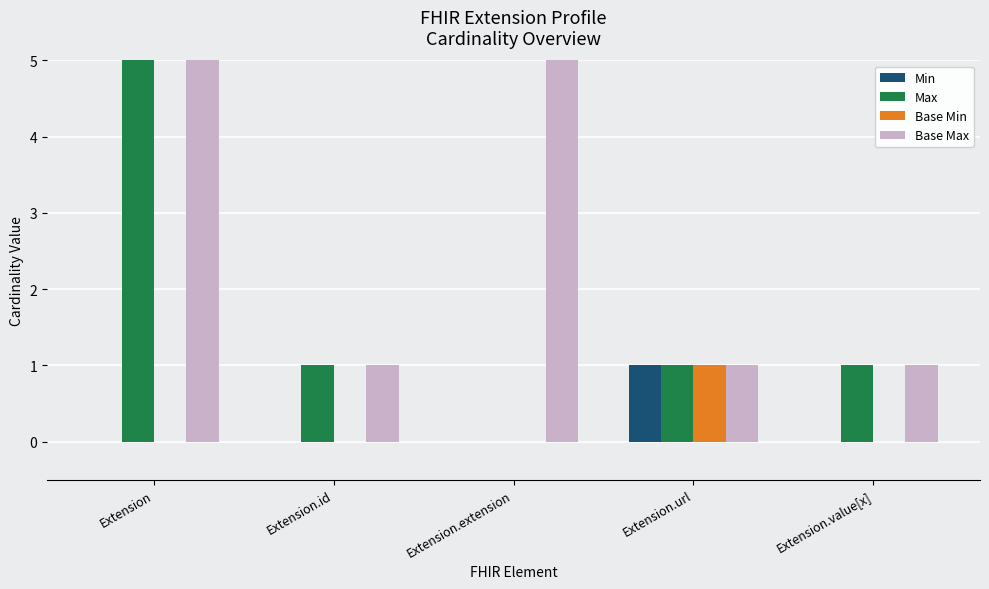

Reading left to right, extract all data points from this chart.

Min: Extension=0	Extension.id=0	Extension.extension=0	Extension.url=1	Extension.value[x]=0
Max: Extension=999	Extension.id=1	Extension.extension=0	Extension.url=1	Extension.value[x]=1
Base Min: Extension=0	Extension.id=0	Extension.extension=0	Extension.url=1	Extension.value[x]=0
Base Max: Extension=999	Extension.id=1	Extension.extension=999	Extension.url=1	Extension.value[x]=1